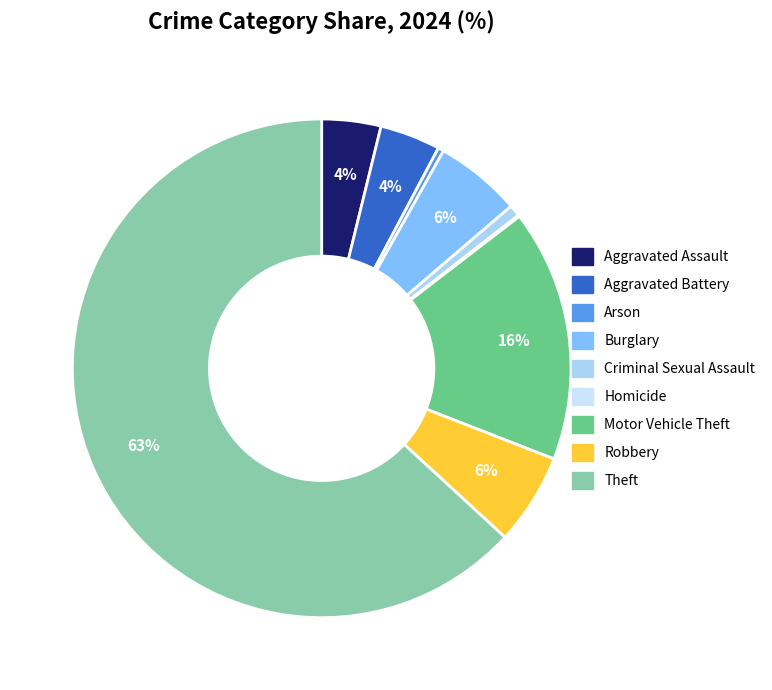

Which slice is the largest?

Theft